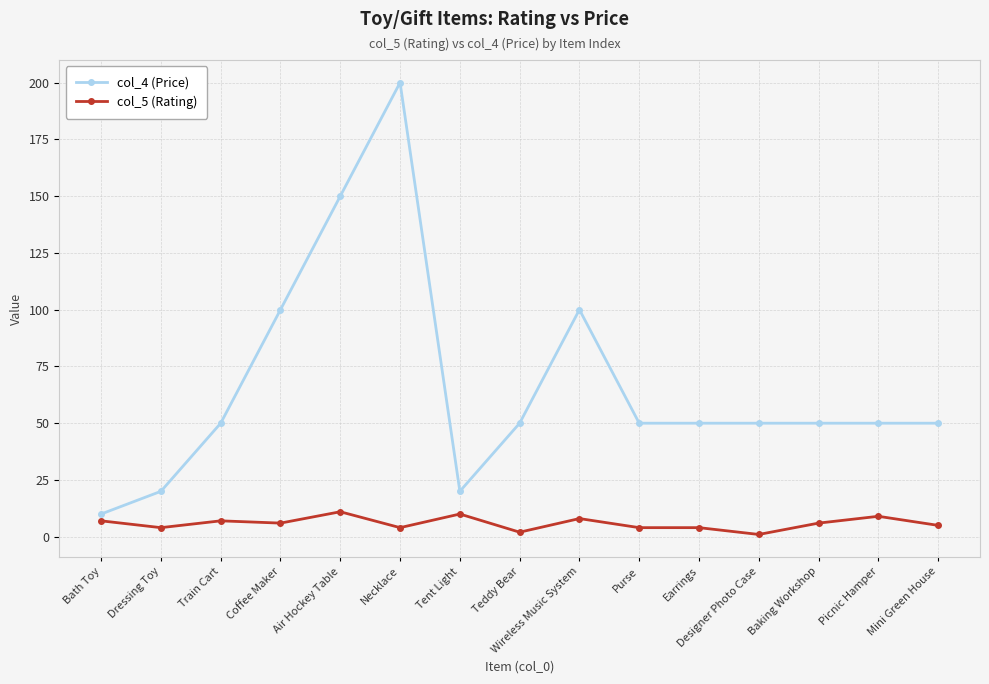

What is the difference between the second highest and second lowest values in the col_4 (Price) series?

130